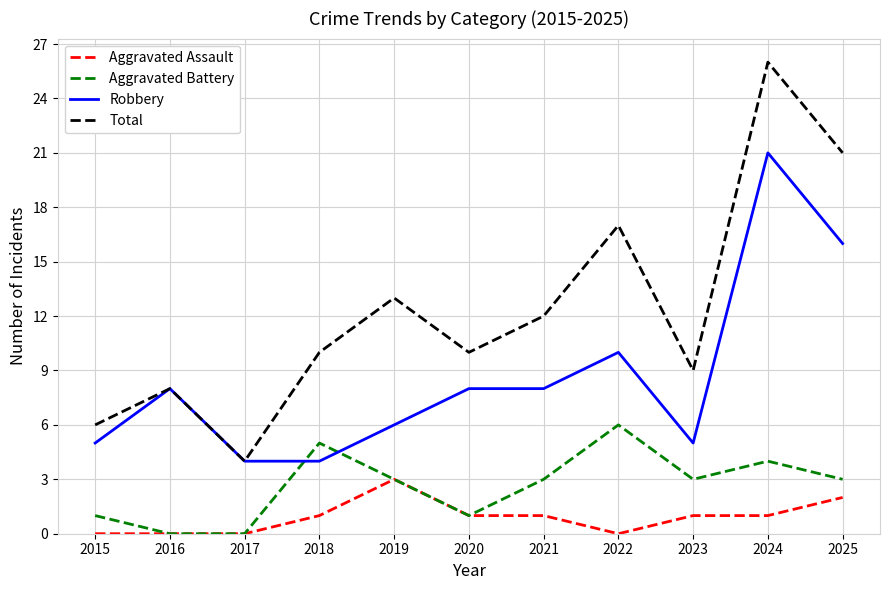

Read the Robbery value at 2020.

8